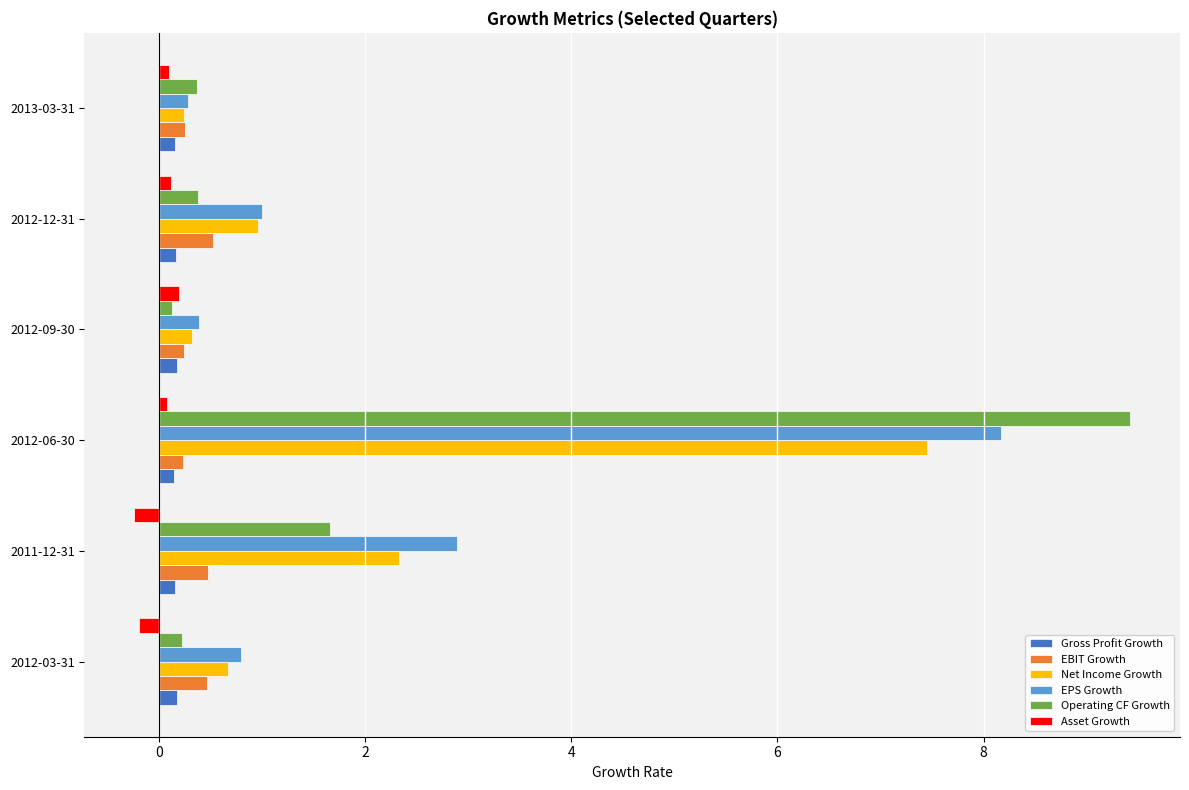

At which category does the chart reach its peak across all series?

2012-06-30